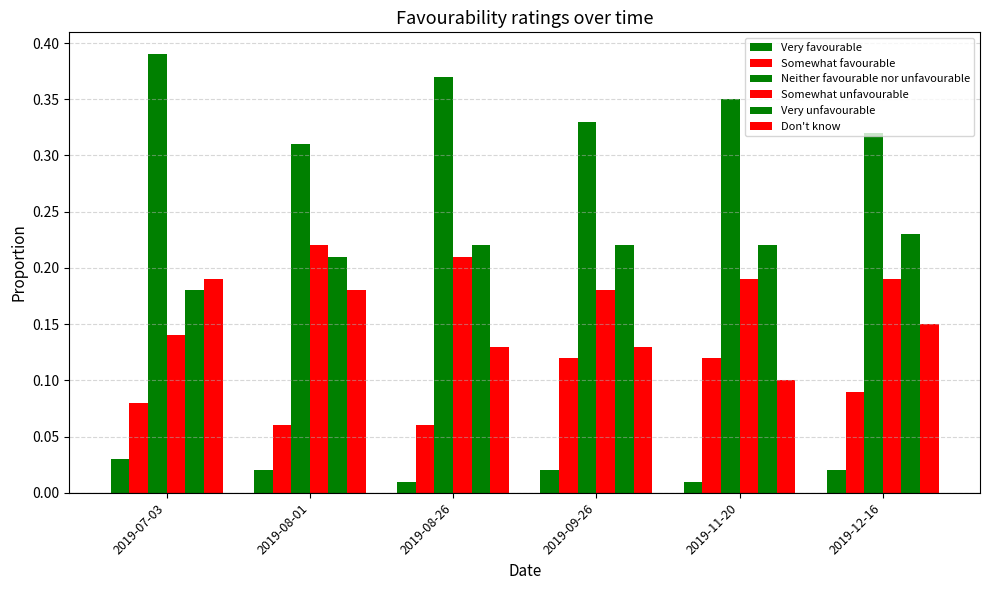

Are the bars grouped side by side (vs. stacked)?

Yes